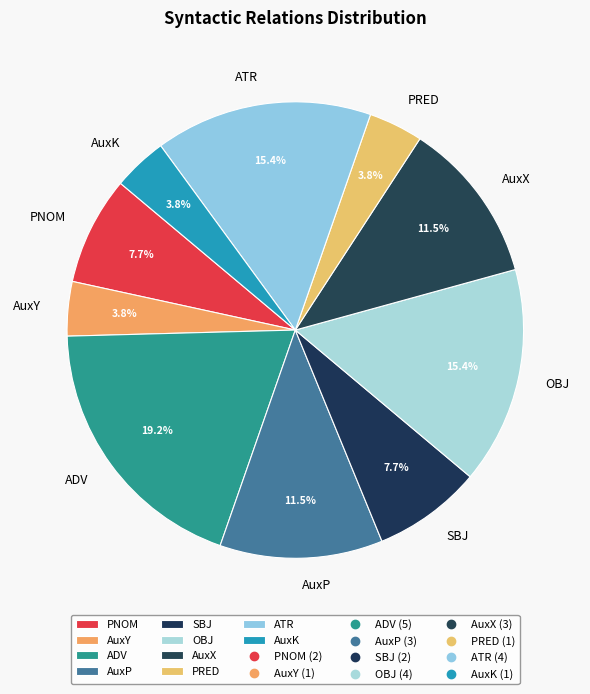

To the nearest percent, what percentage of the pie is AuxK?

4%